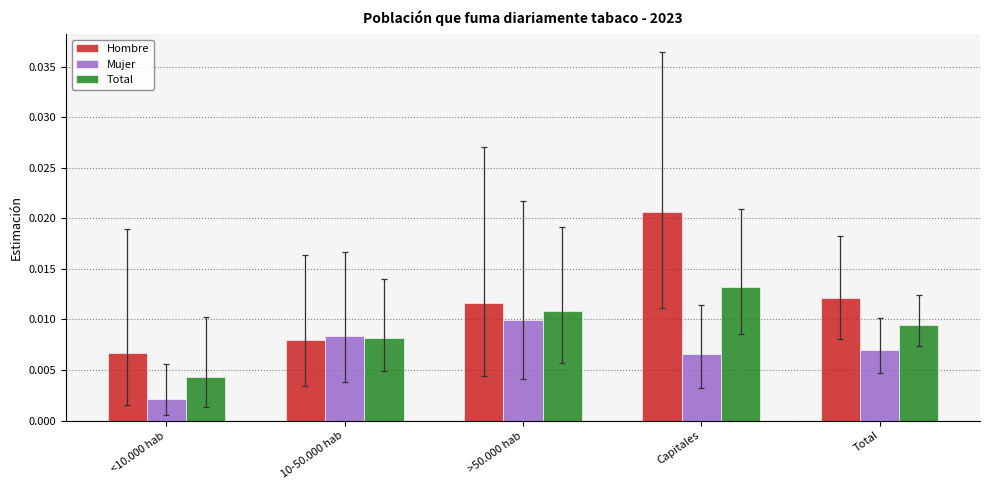

What are all the series names shown in the legend?

Hombre, Mujer, Total